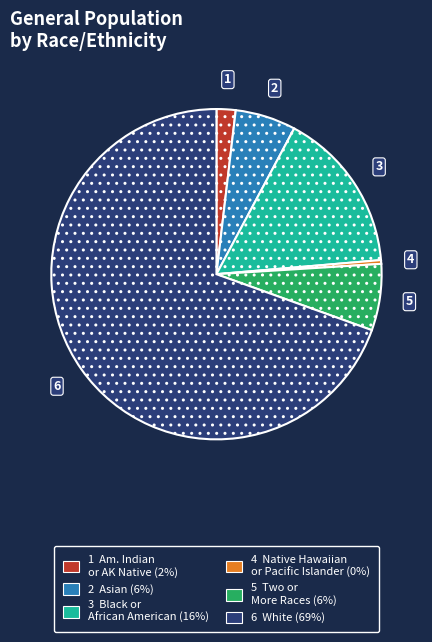

Is there a majority slice in this chart?

Yes